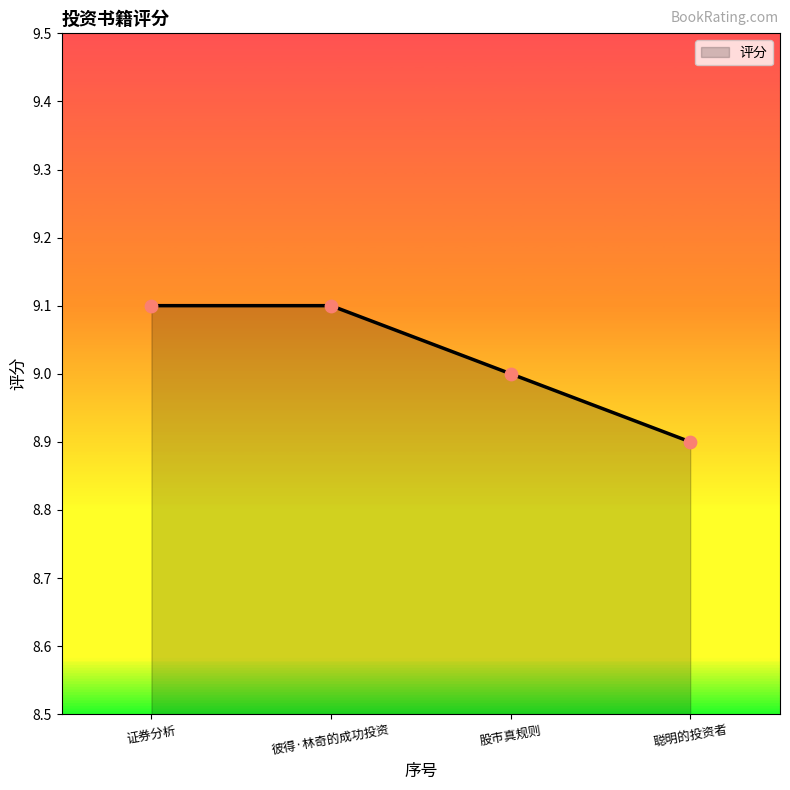

Approximately how many times larger is the value at 彼得·林奇的成功投资 compared to 证券分析?

1.0